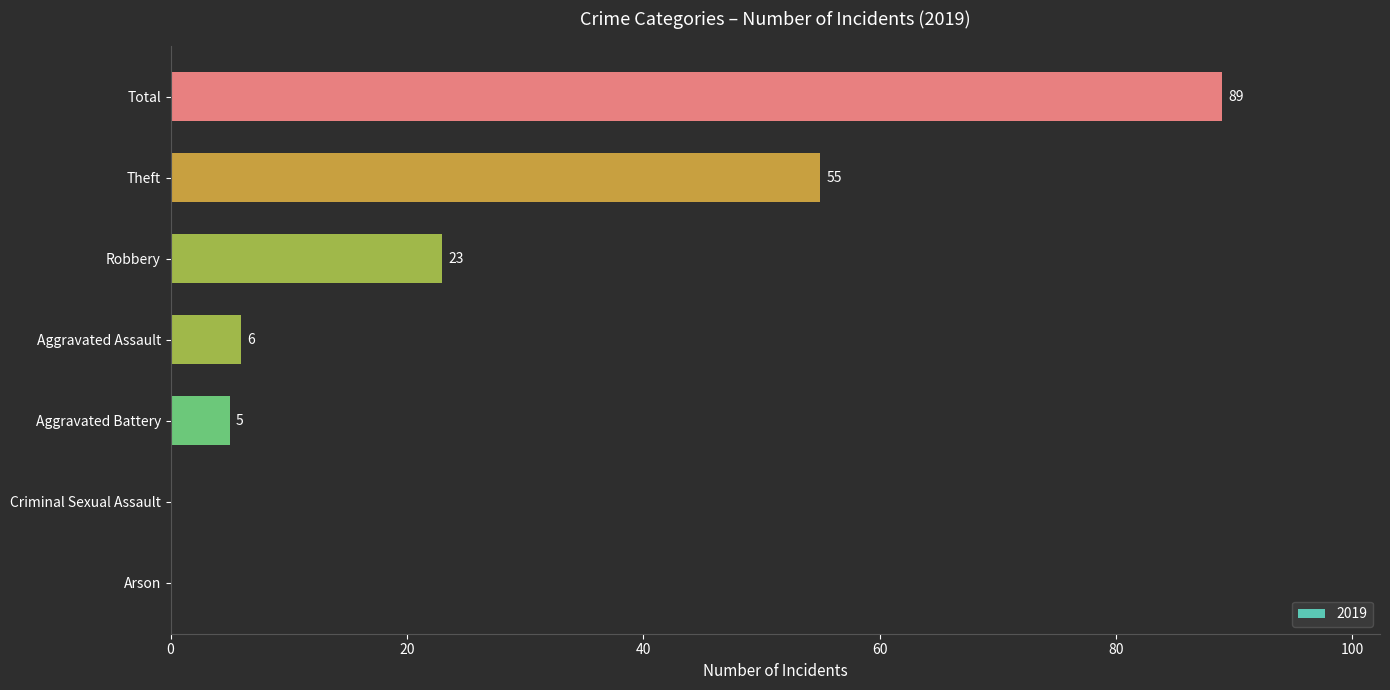

What value does the data have at Aggravated Battery?

5